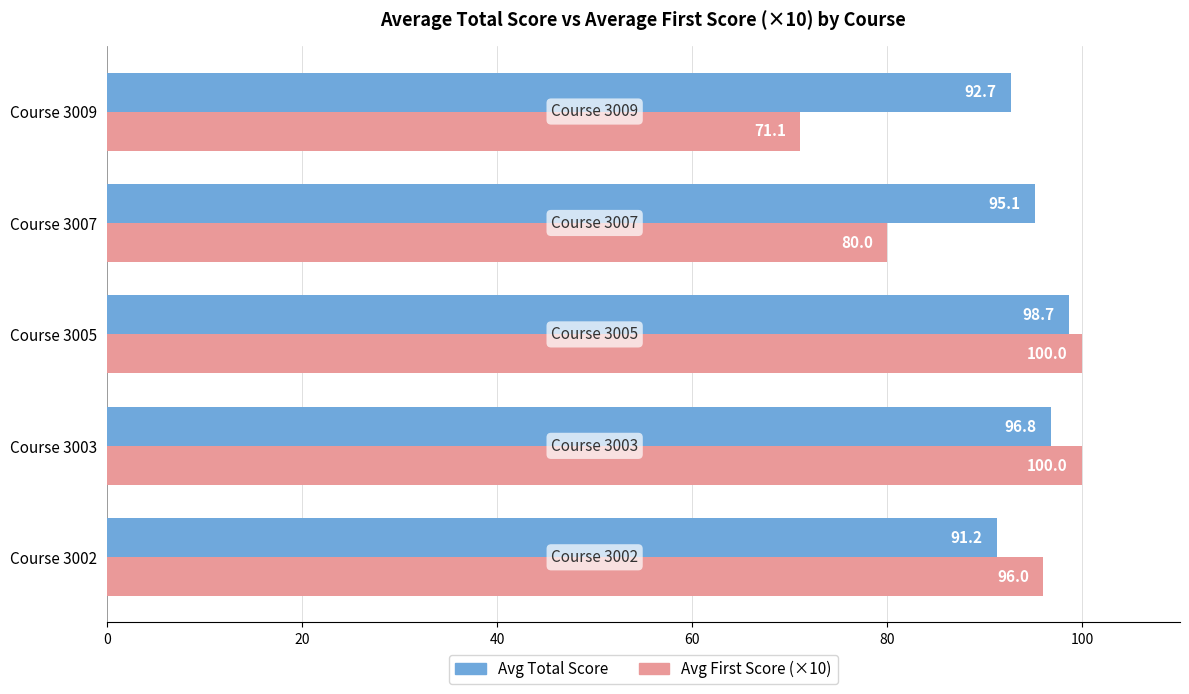

What is the sum of the Avg Total Score values at Course 3009 and Course 3003?

189.5